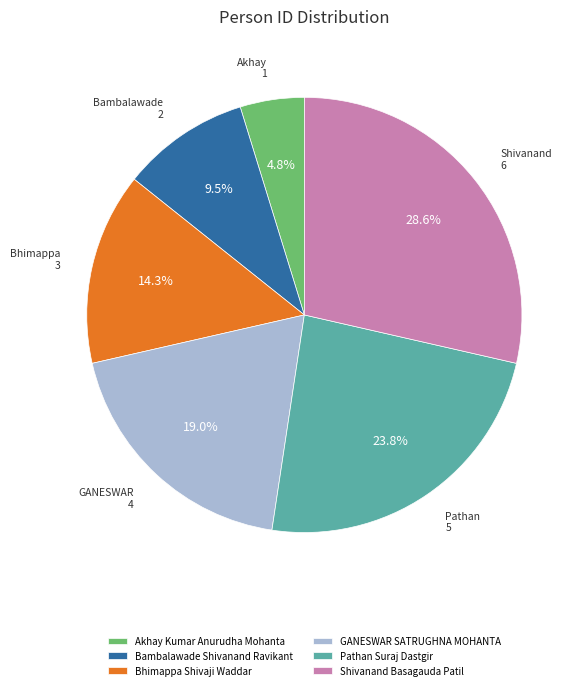

How many slices are in this pie chart?

6